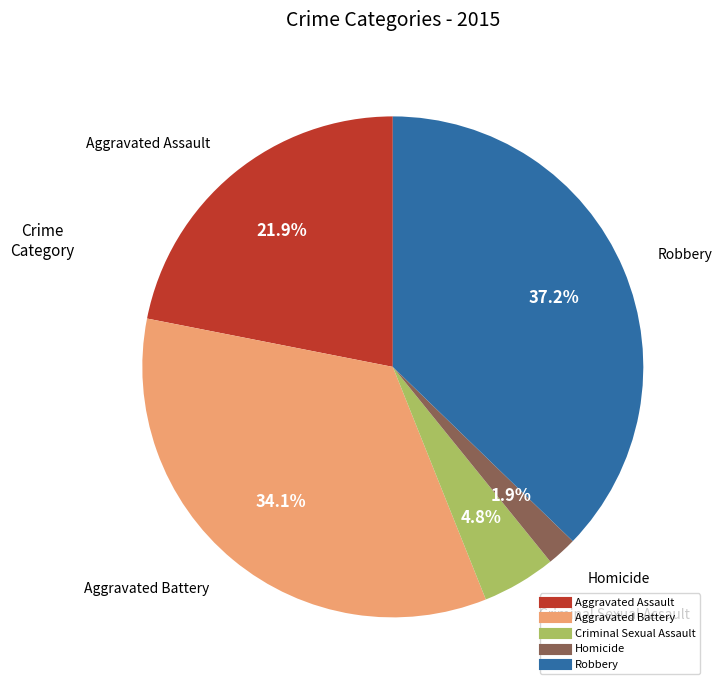

To the nearest percent, what is the difference between the Aggravated Battery and Criminal Sexual Assault slice percentages?

29%